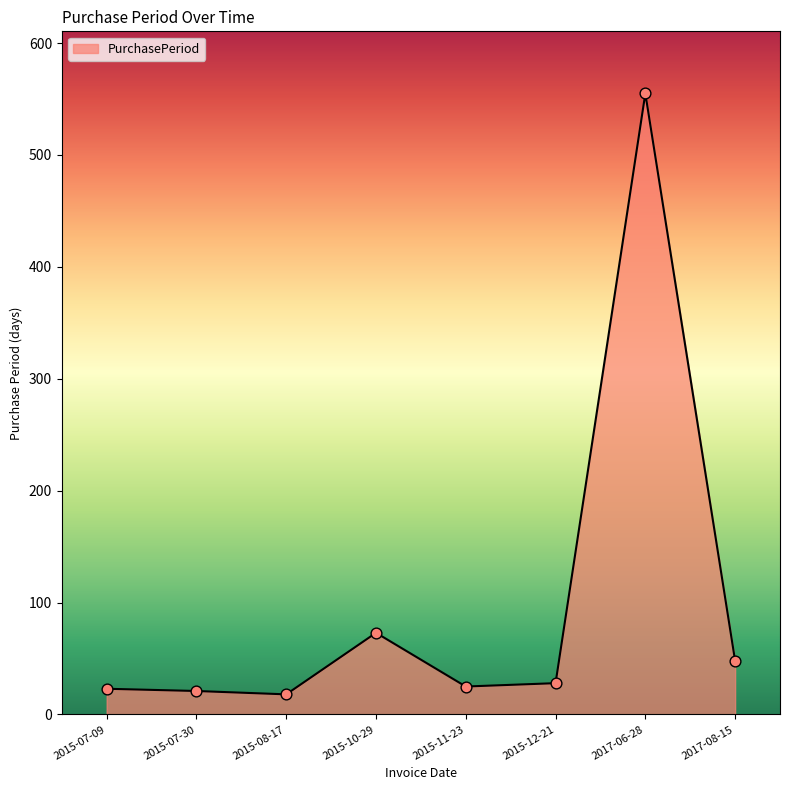

What is the ratio of the value at 2015-12-21 to the value at 2015-08-17?

1.6